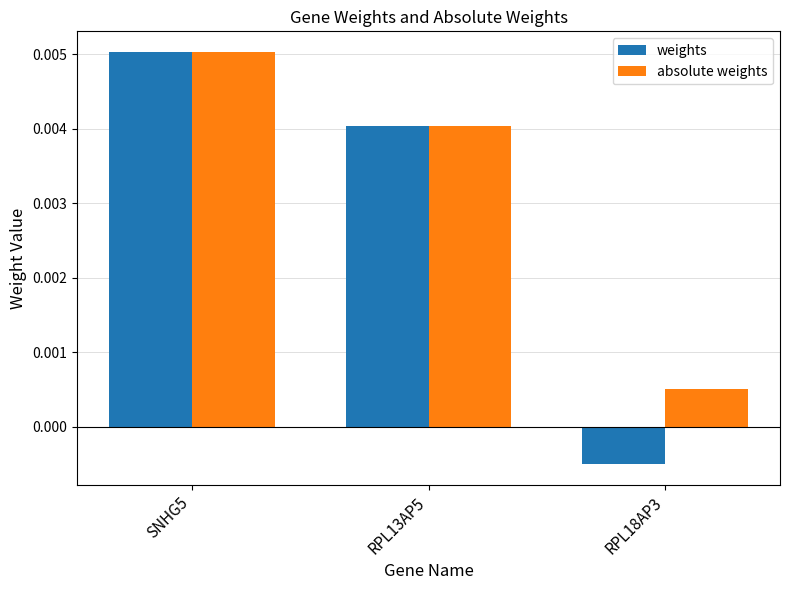

List the series in order of their overall mean, highest first.

absolute weights, weights